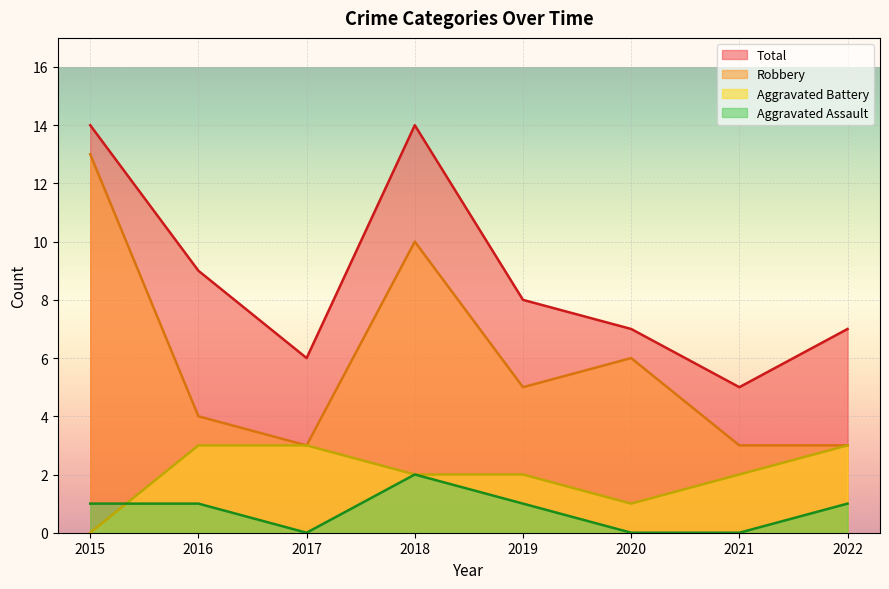

At 2020, list the series in order from largest to smallest.

Total, Robbery, Aggravated Battery, Aggravated Assault